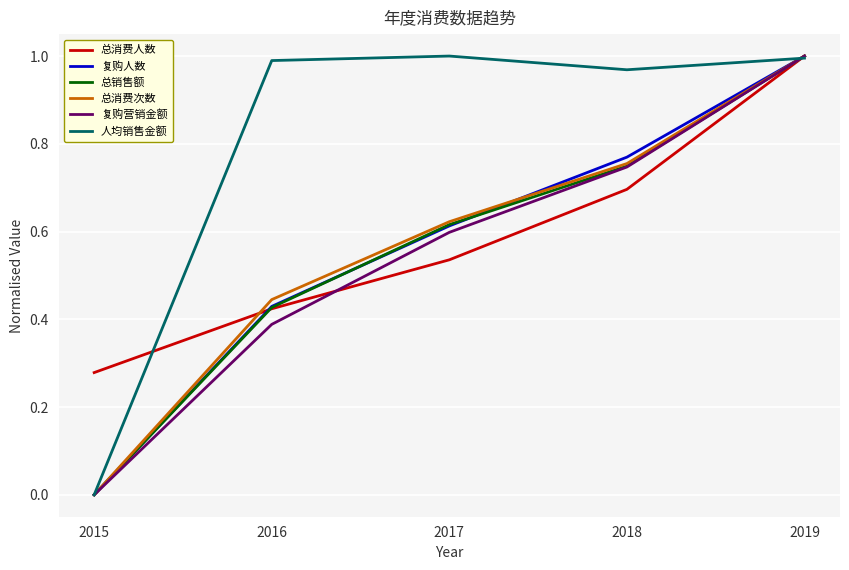

What is the sum of all 总销售额 values?

2.8